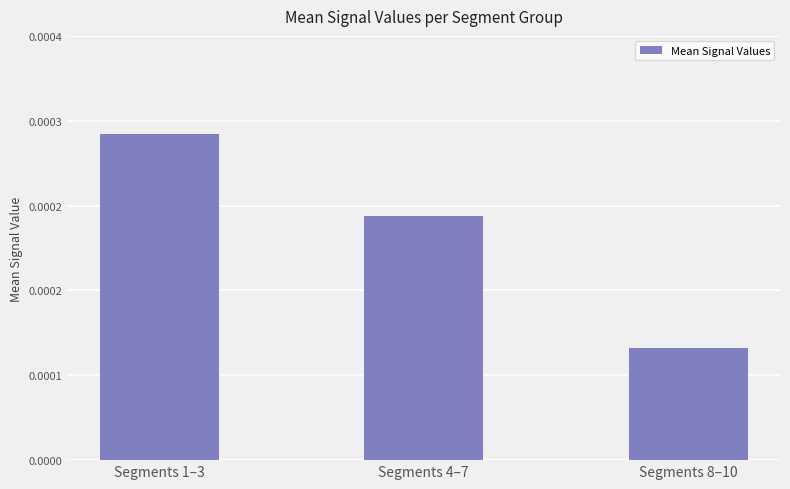

Between Segments 1–3 and Segments 8–10, which is larger?

Segments 1–3